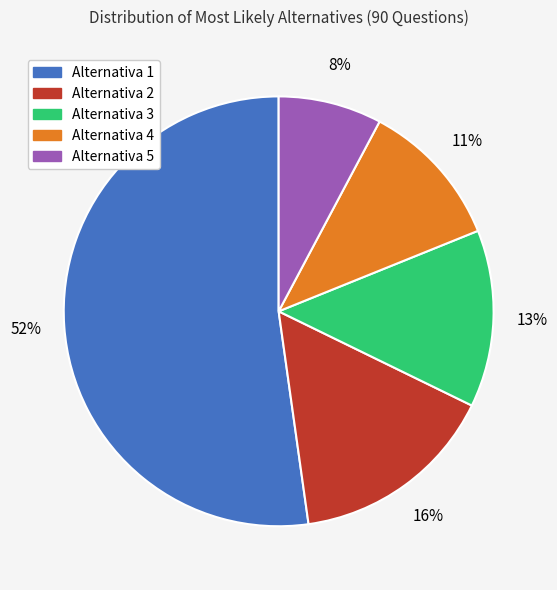

Count the number of slices in the pie.

5